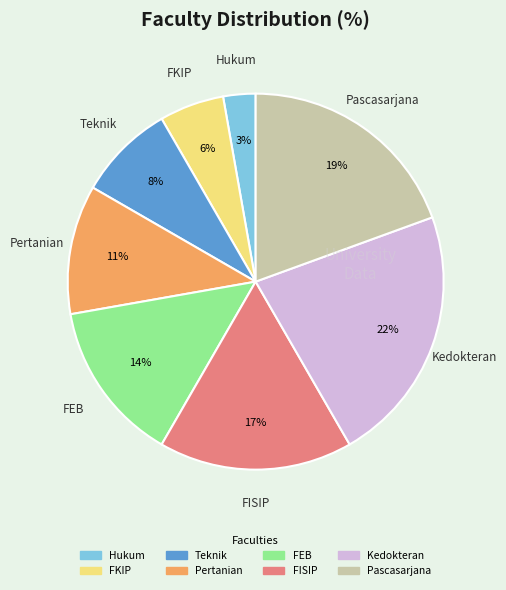

Between Kedokteran and Hukum, which is larger?

Kedokteran